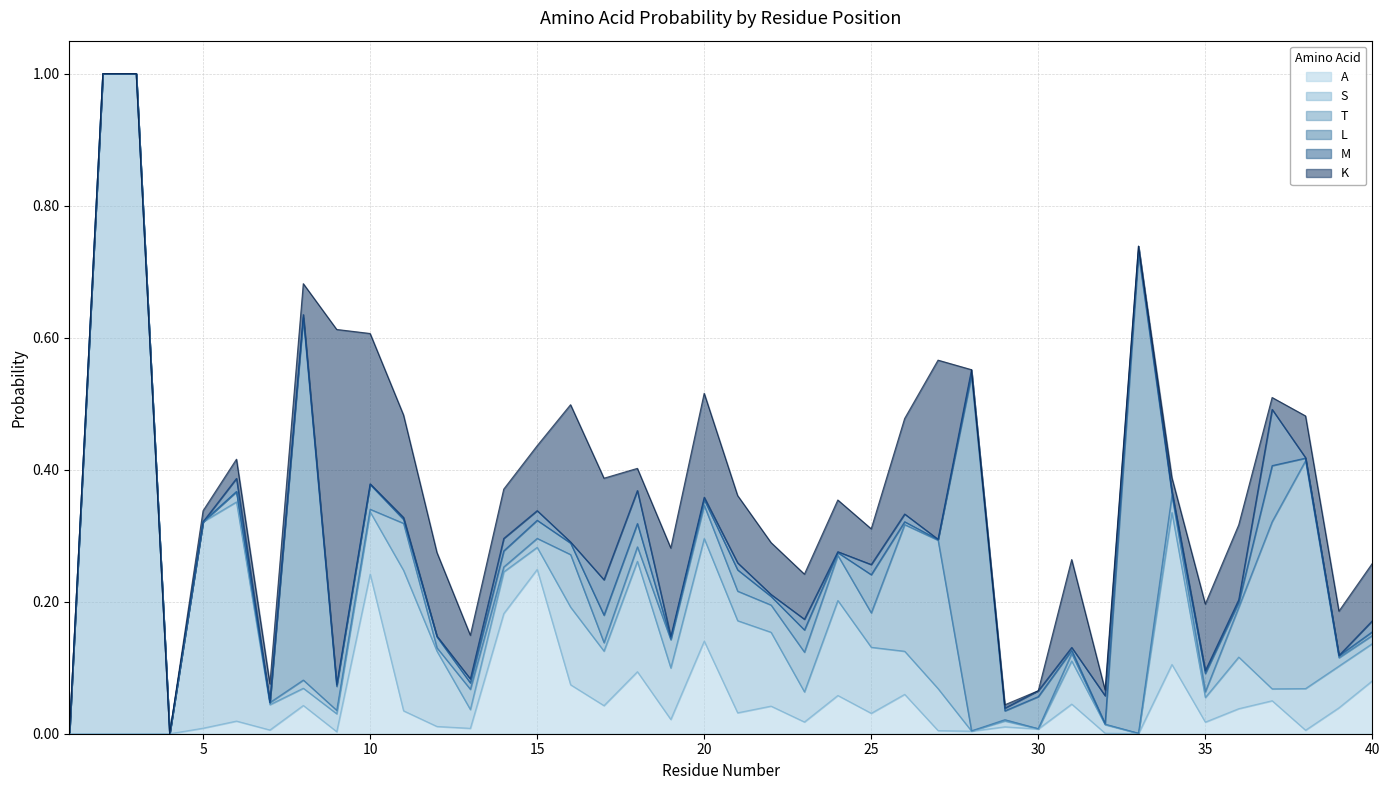

At how many categories does at least one series exceed 0?

38